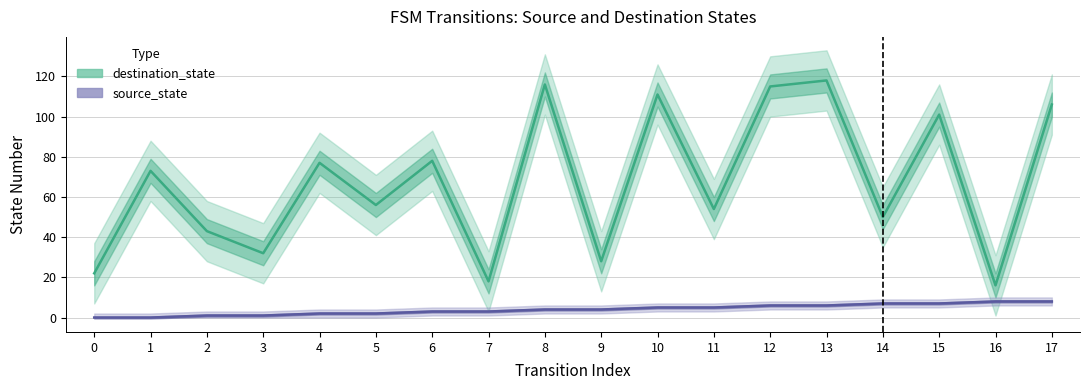

Which series has the largest range (max minus min)?

destination_state